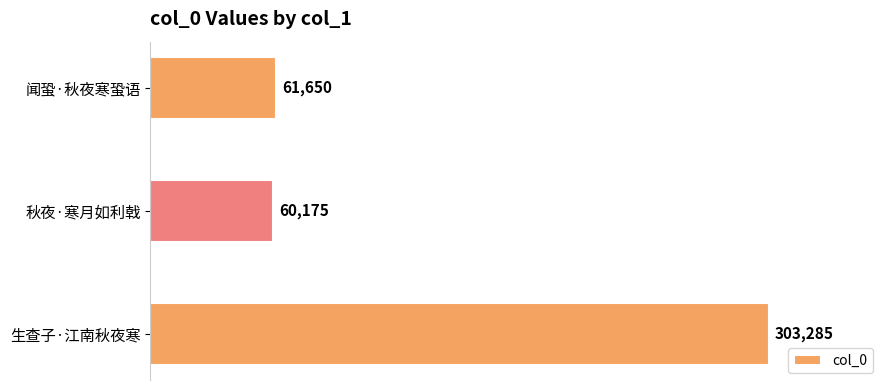

Which has a higher value, 秋夜·寒月如利戟 or 生查子·江南秋夜寒?

生查子·江南秋夜寒